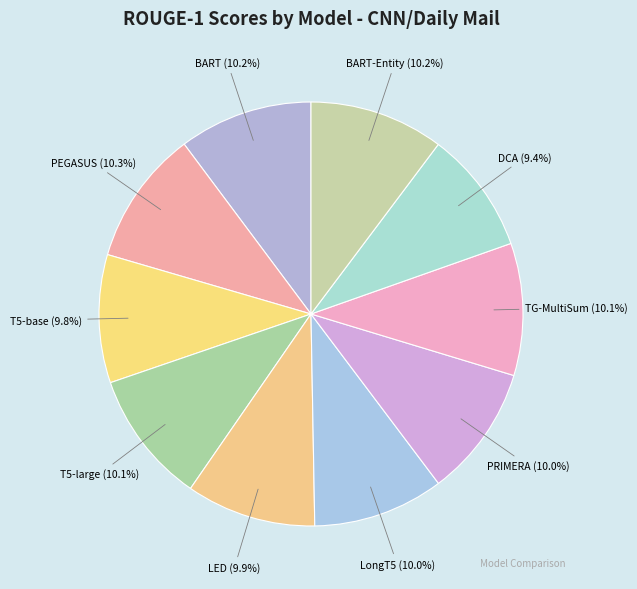

How many slices are in this pie chart?

10